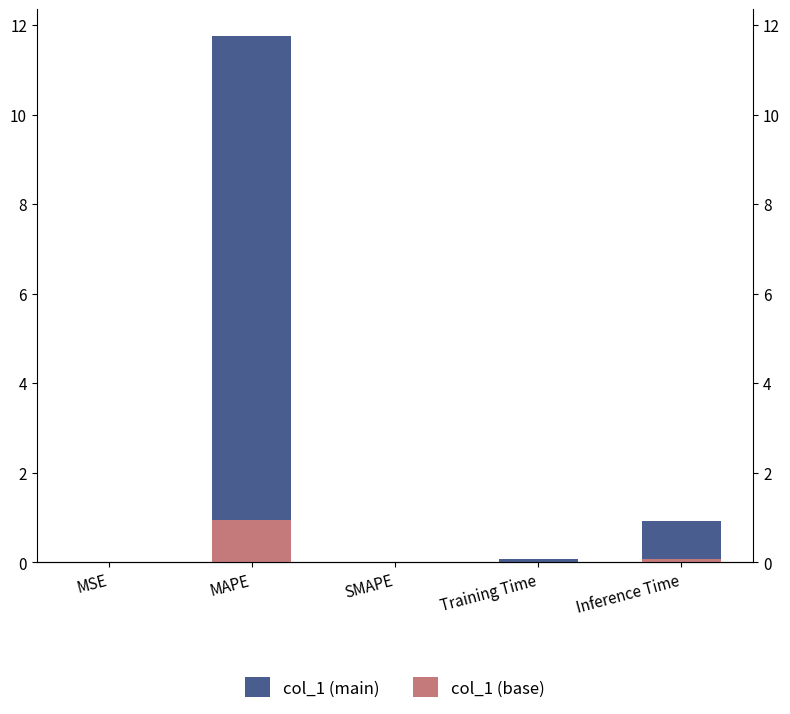

Is the value of Accent at MAPE greater than the value of col_1 at SMAPE?

Yes